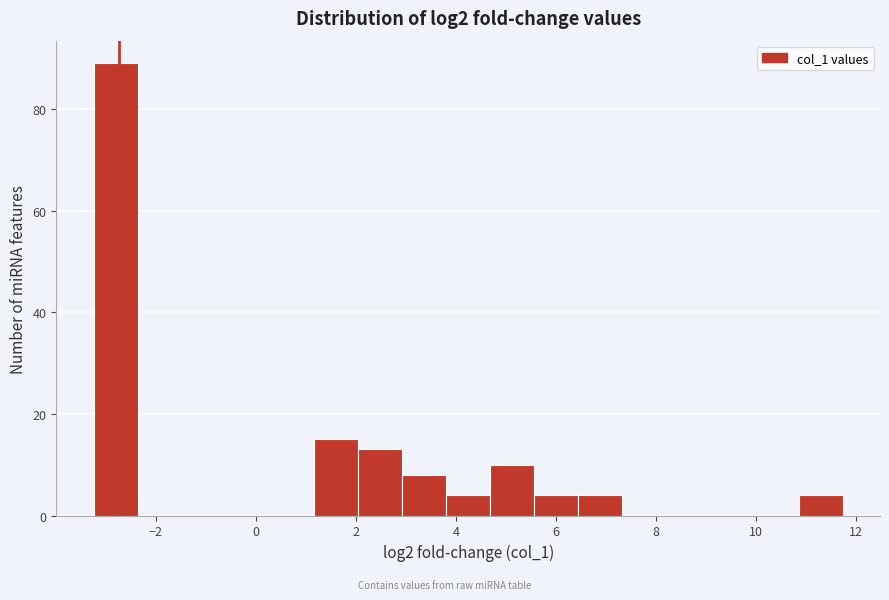

How tall is the bar that spans 5.6 to 6.4 on the x-axis? Neither the bar edges nor the heights are printed on the chart, so give them approximately, as read against the axes.

4